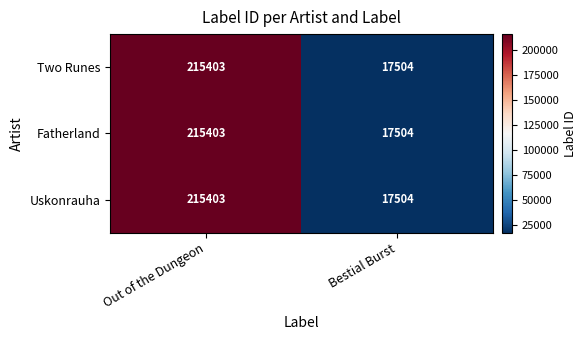

What is the total value across all series at Out of the Dungeon?

646209